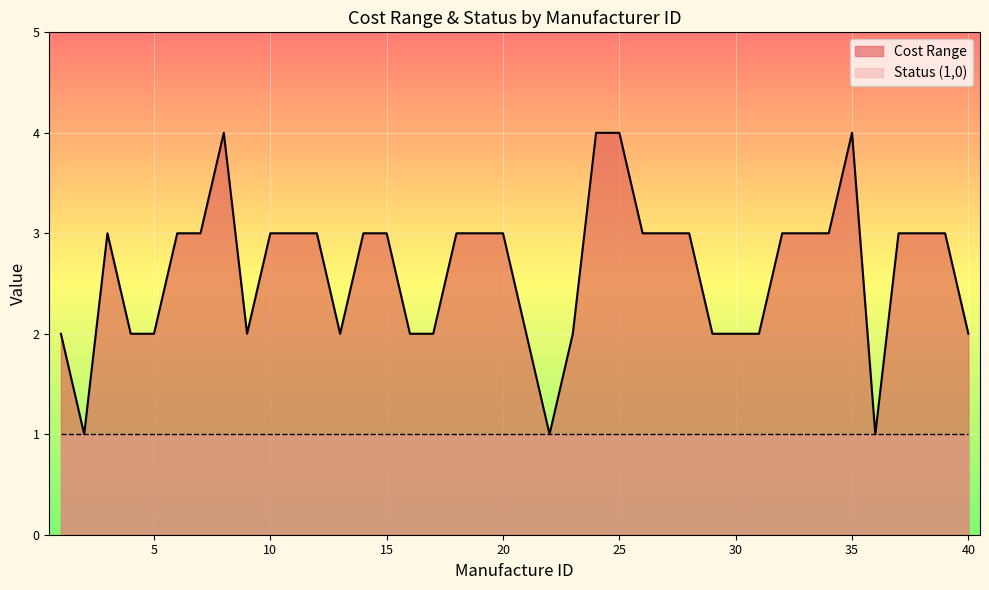

True or false: the data shows 1 at 27.

False